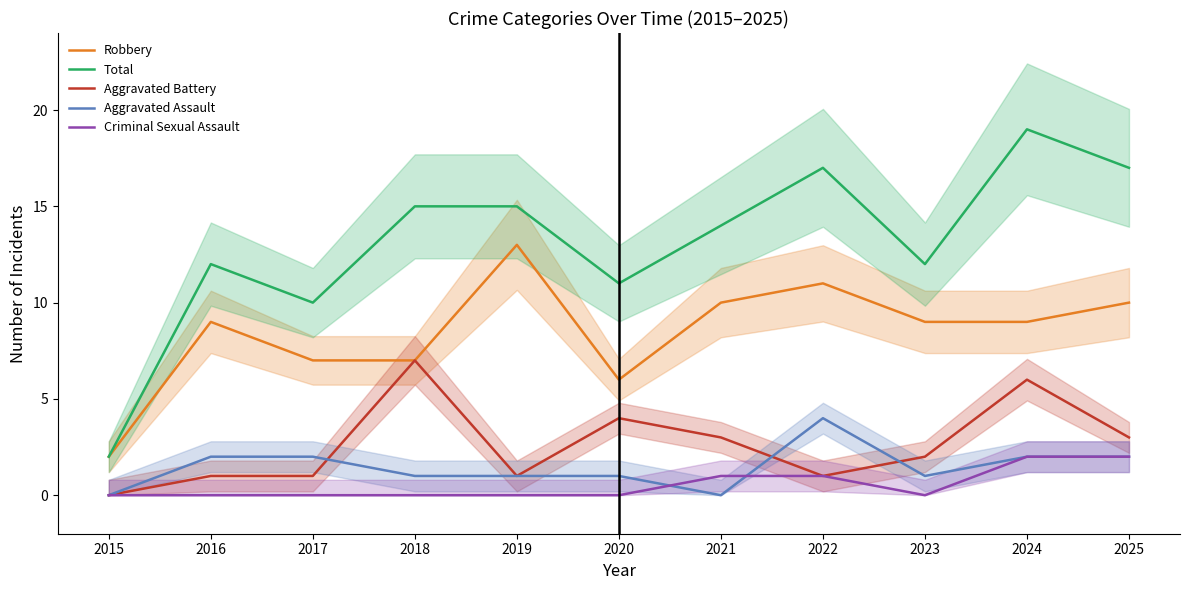

Is it true that Robbery equals 9 at 2023?

True